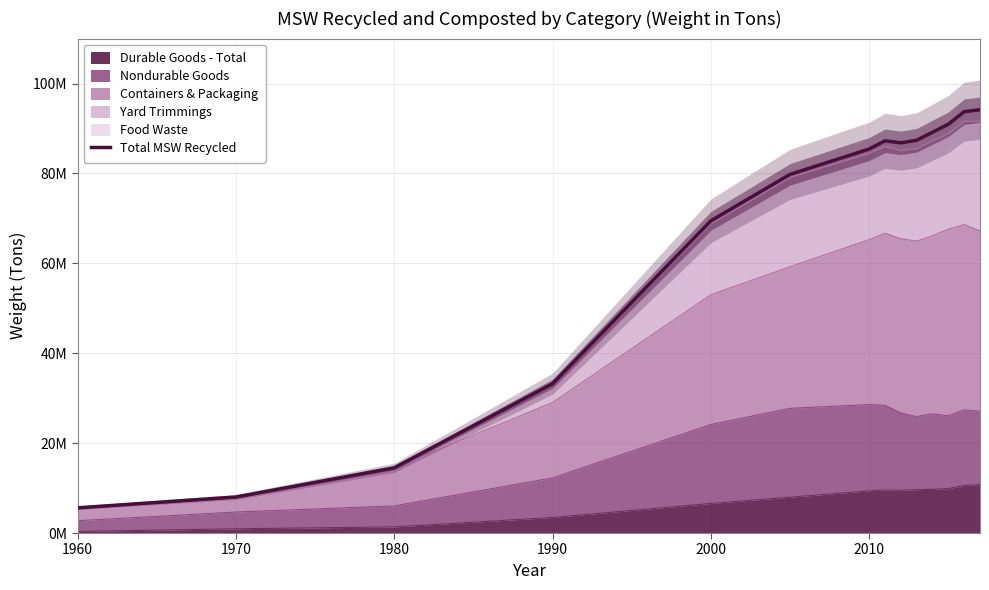

Does the chart have visible grid lines?

Yes